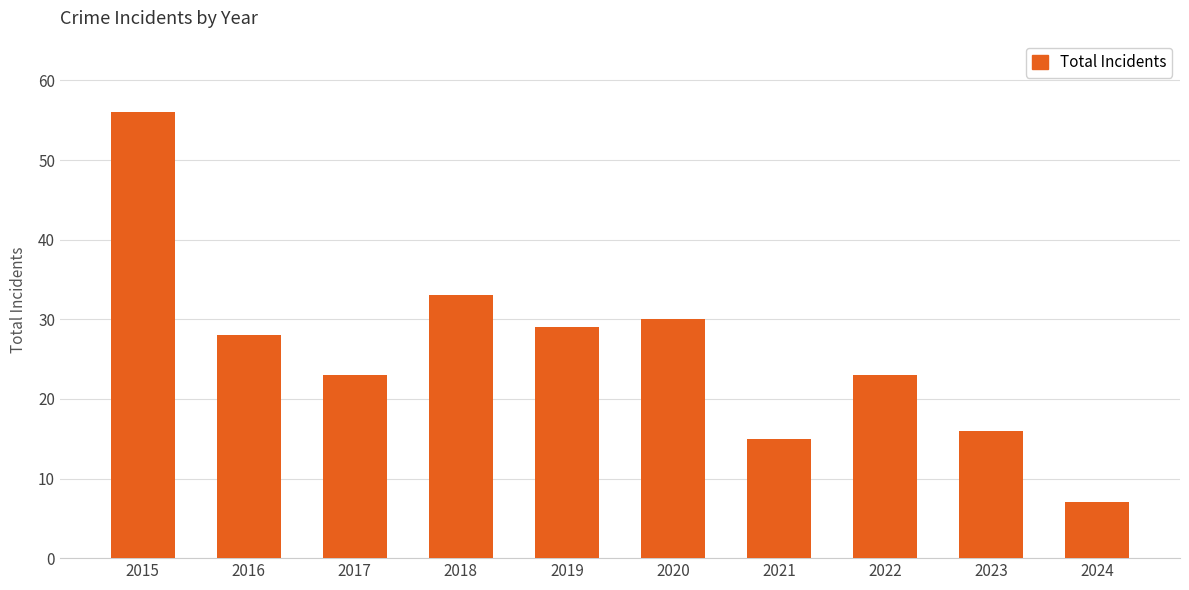

Read the value at 2018, to the nearest 5.

35